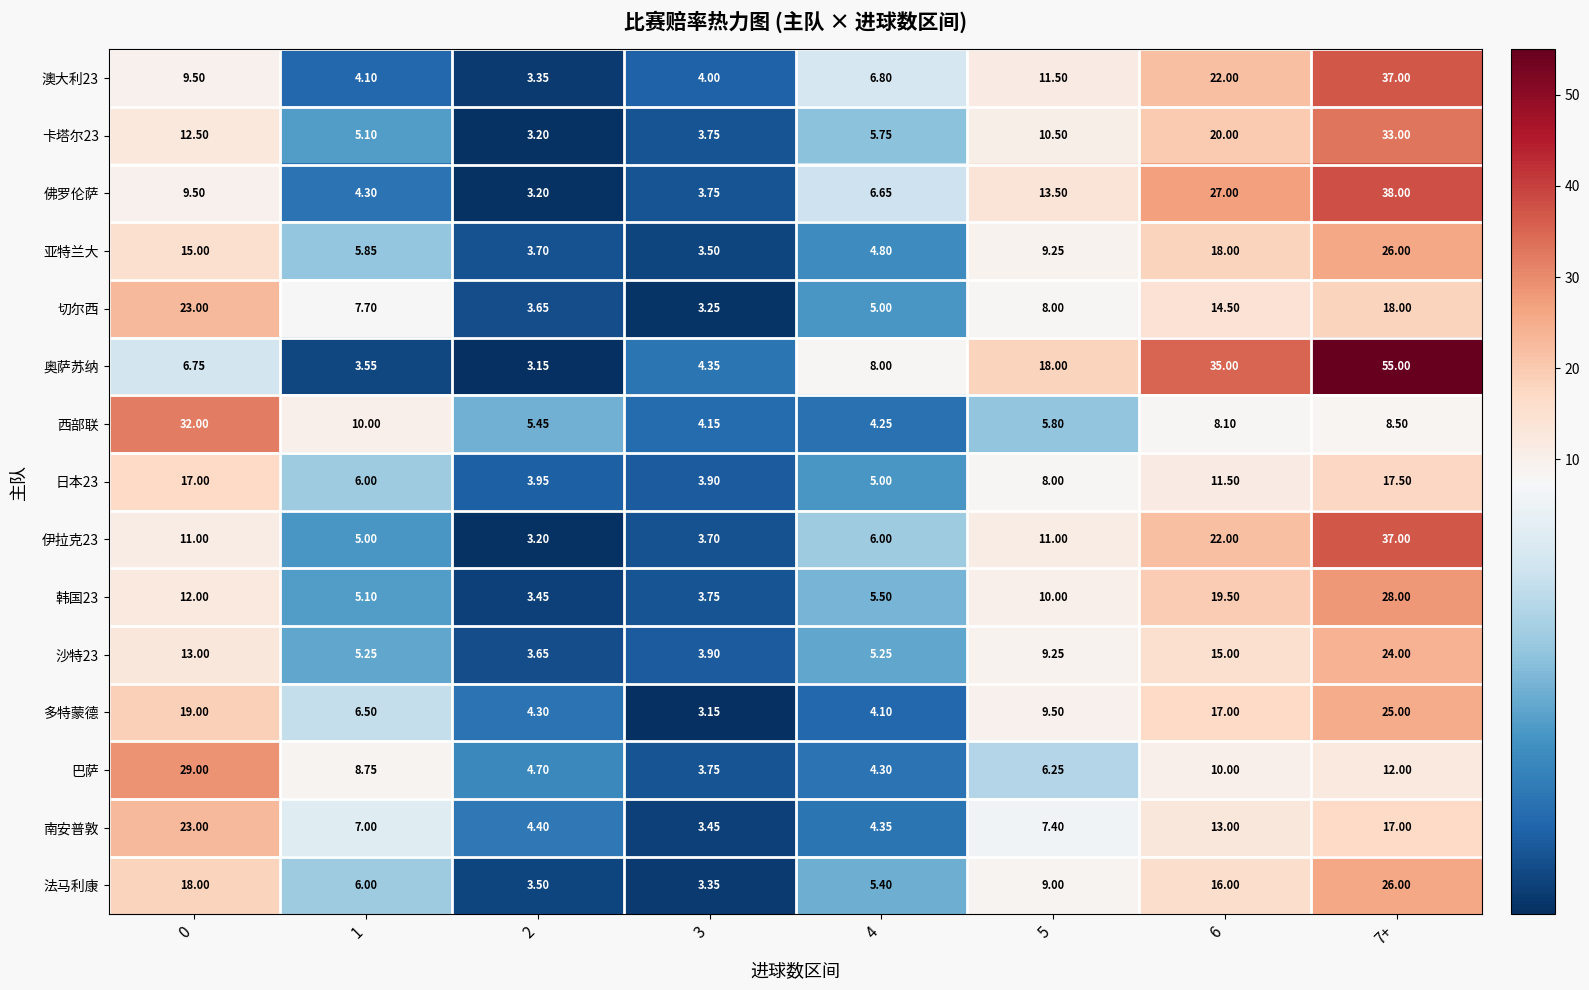

What is the spread (max minus min) of values at 4?

3.9